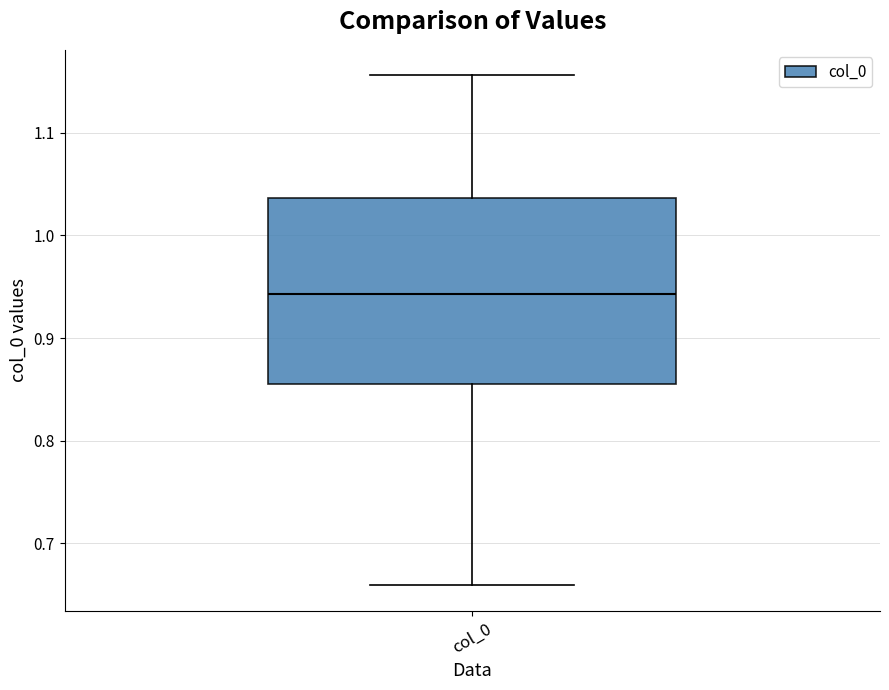

Read this box plot against the y-axis: the position of the median line, the range covered by the box, and the ends of both whiskers. The values are not printed on the chart, so give them approximately, as read against the axis.

median 0.94, box 0.86 to 1.04, whiskers 0.66 to 1.16